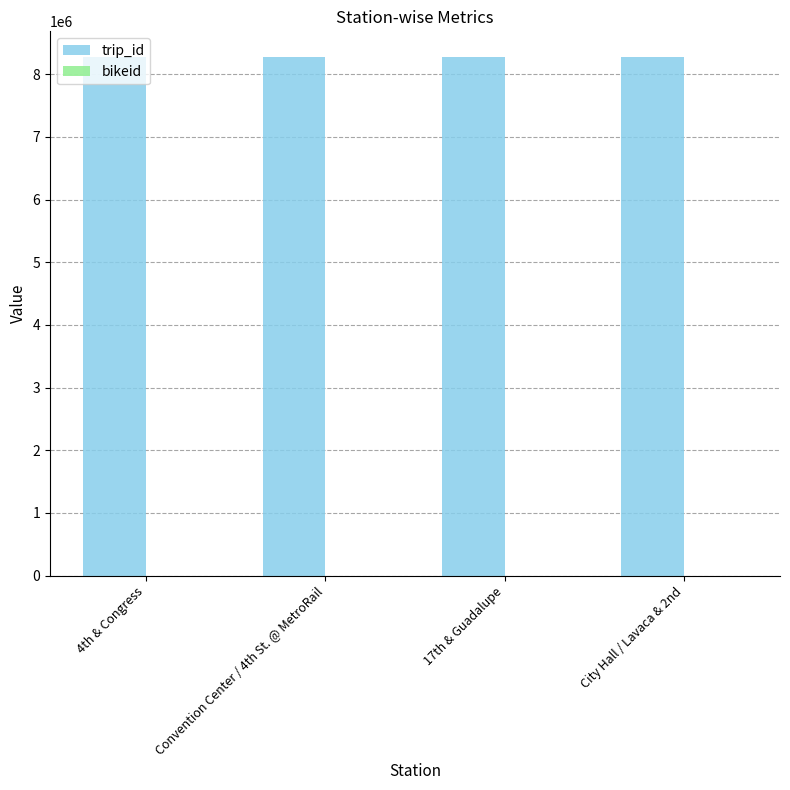

The value of trip_id at 17th & Guadalupe is 3349171. True or false?

False